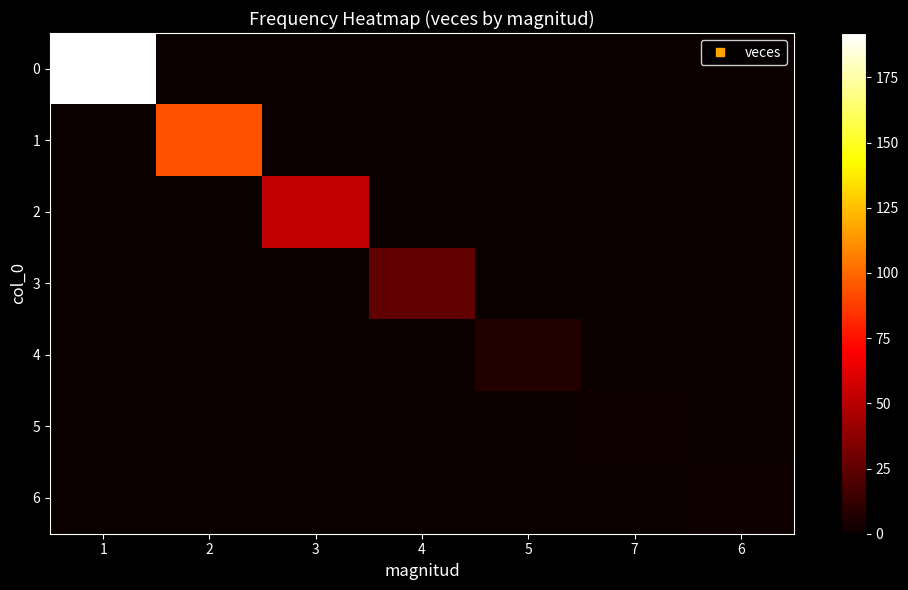

Reading left to right, extract all data points from this chart.

0: 1=192	2=0	3=0	4=0	5=0	7=0	6=0
1: 1=0	2=93	3=0	4=0	5=0	7=0	6=0
2: 1=0	2=0	3=53	4=0	5=0	7=0	6=0
3: 1=0	2=0	3=0	4=25	5=0	7=0	6=0
4: 1=0	2=0	3=0	4=0	5=7	7=0	6=0
5: 1=0	2=0	3=0	4=0	5=0	7=2	6=0
6: 1=0	2=0	3=0	4=0	5=0	7=0	6=2